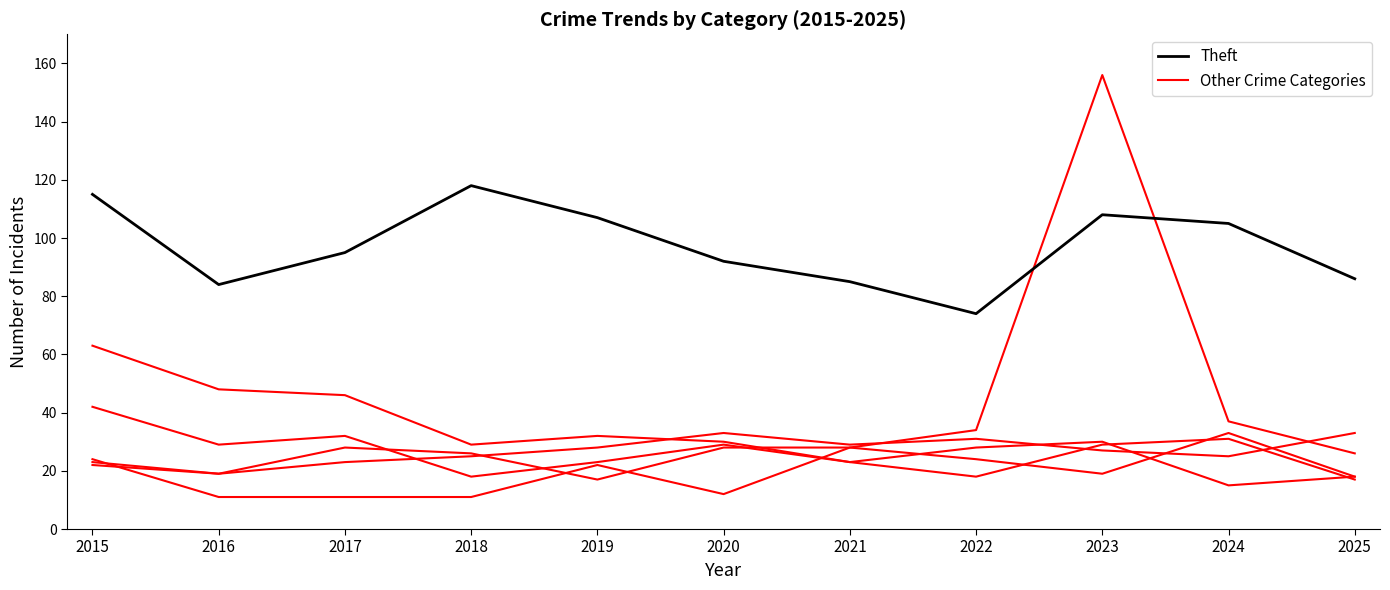

Is this an area chart (filled region under the line)?

No